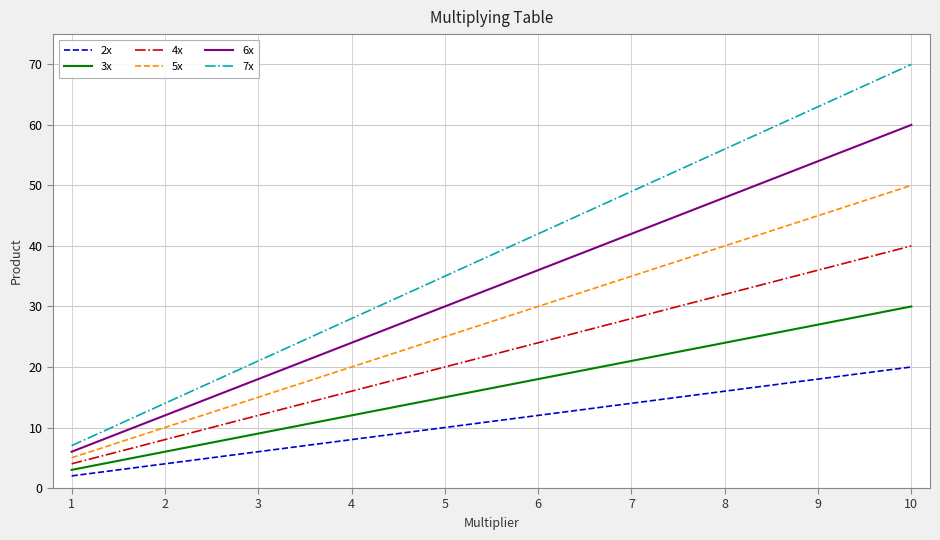

Which series has the widest spread of values?

7x